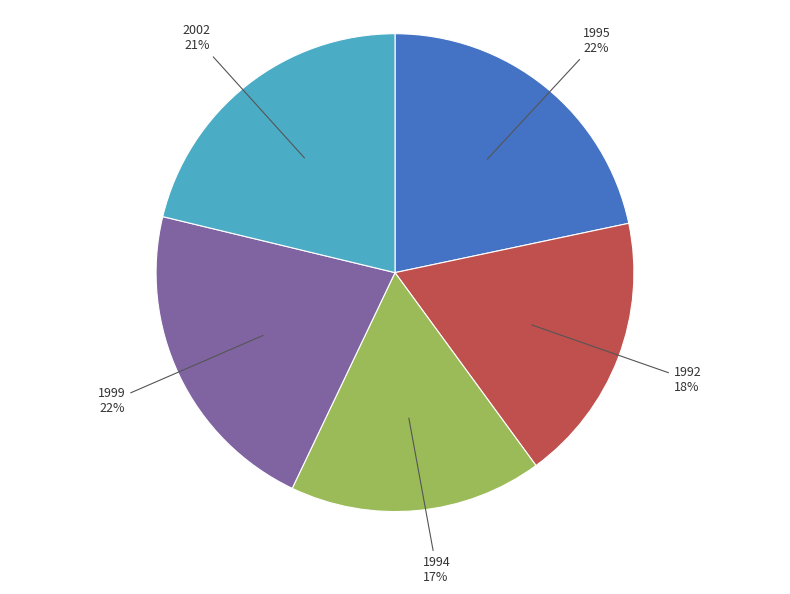

Does any single category account for the majority?

No